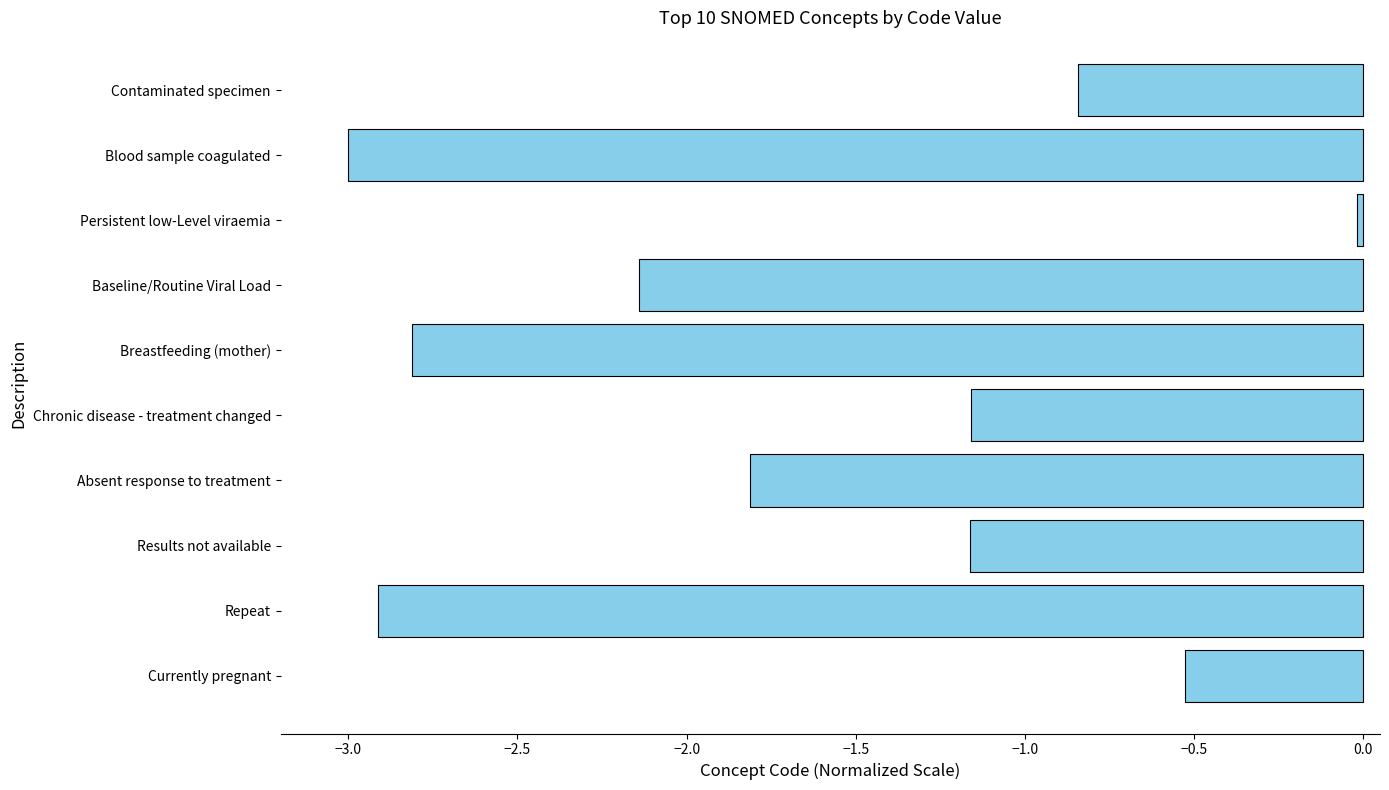

What is the approximate value at Repeat?

-2.9